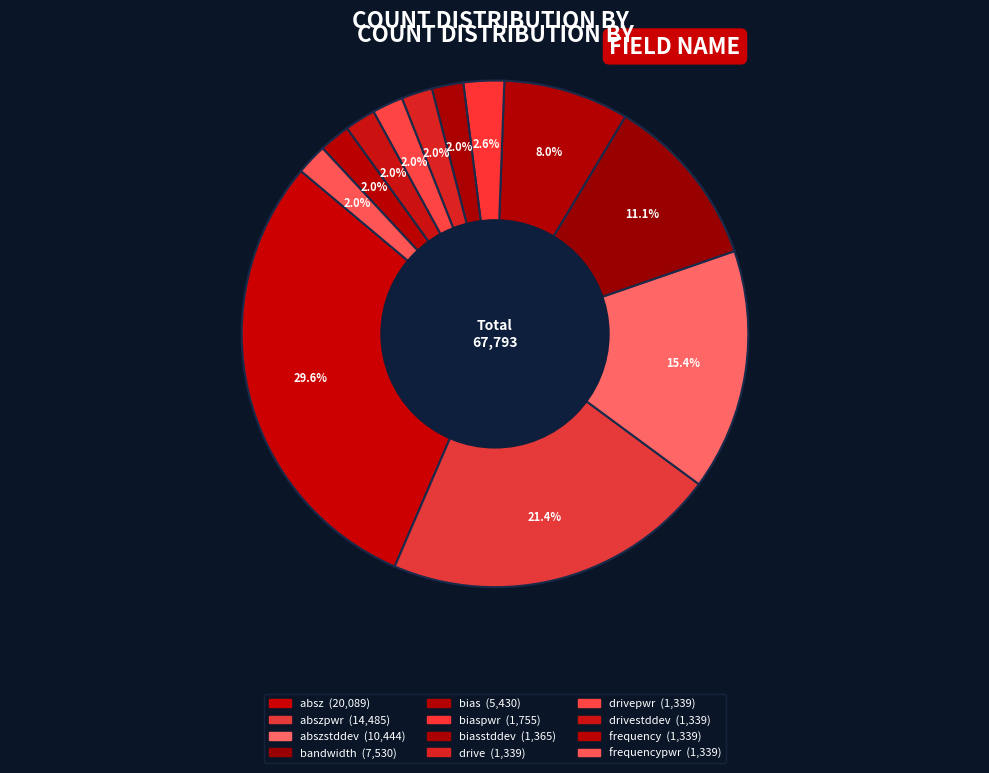

Rank the categories by value from highest to lowest.

absz, abszpwr, abszstddev, bandwidth, bias, biaspwr, biasstddev, drive, drivepwr, drivestddev, frequency, frequencypwr